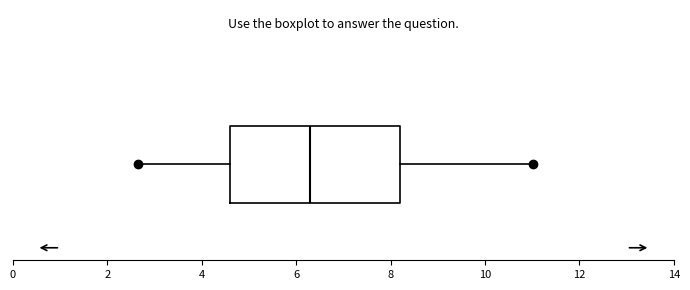

Transcribe this box plot: give where the median line is, the range the box spans, and where the two whiskers end, as read against the x-axis. The values are not printed on the chart, so give them approximately, as read against the axis.

median 6.4, box 4.6 to 8.2, whiskers 2.6 to 11.0